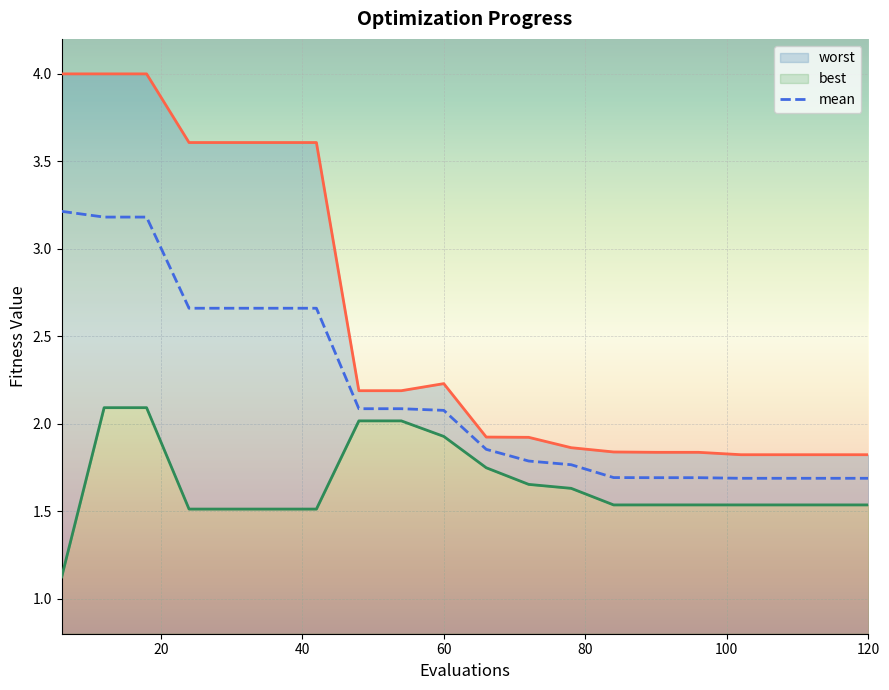

Where is worst nearest to the value 2?

66